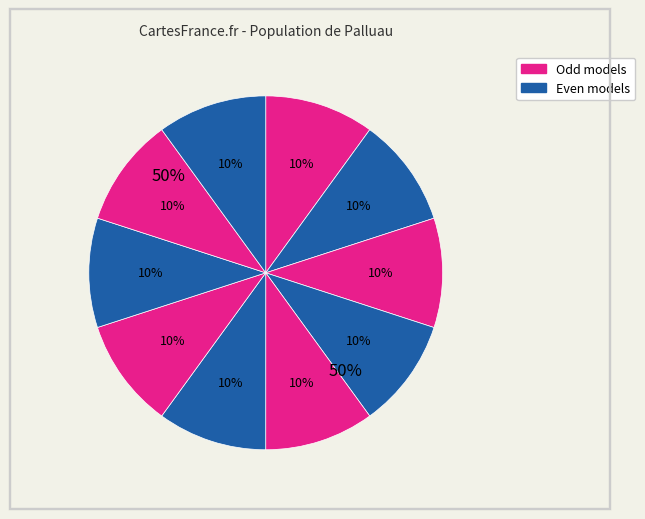

The model_4_27_5 slice represents 24% of the pie. True or false?

False